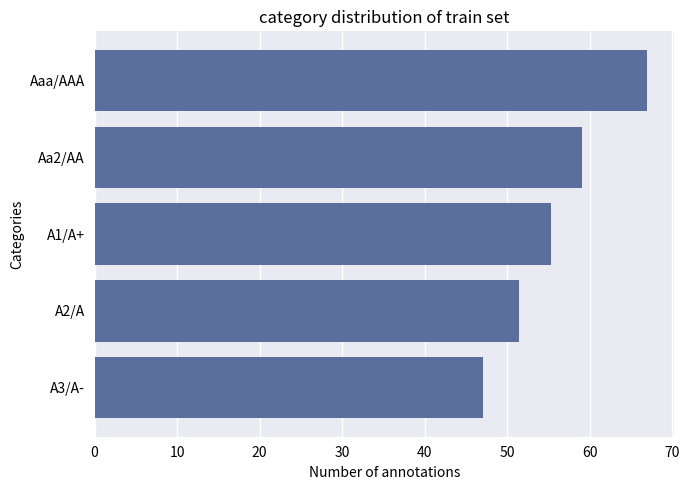

List the labels in order of value, largest first.

Aaa/AAA, Aa2/AA, A1/A+, A2/A, A3/A-